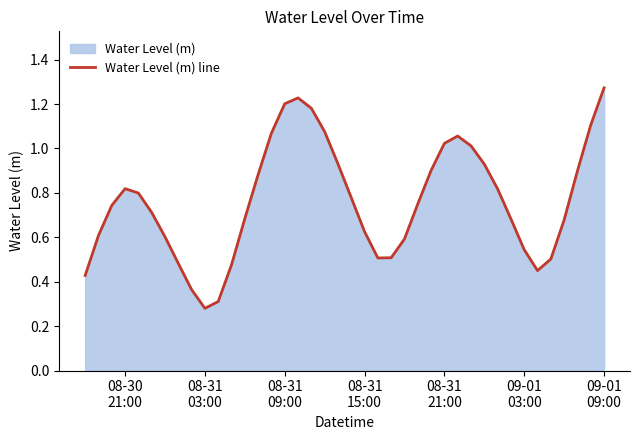

At which category does the chart reach its minimum across all series?

08-31
03:00